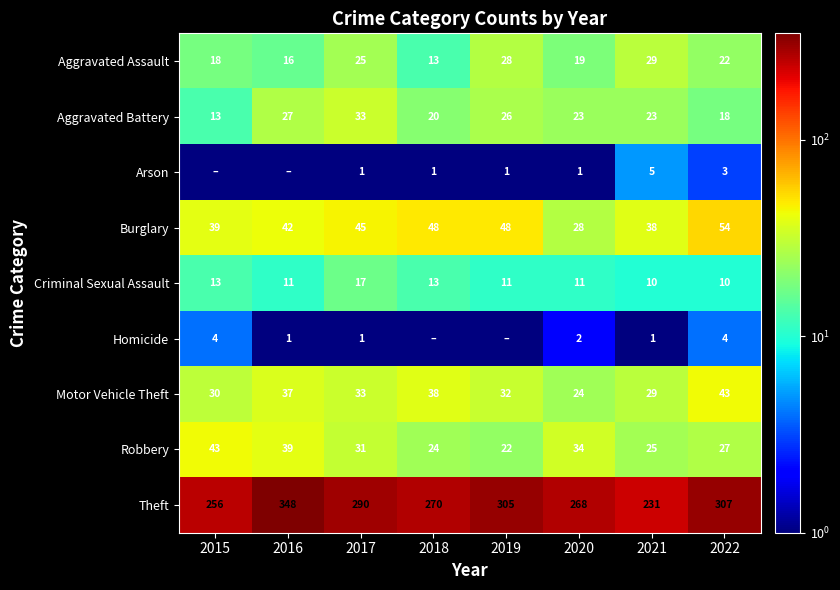

What is the difference between the highest and lowest values at 2020?

267.0